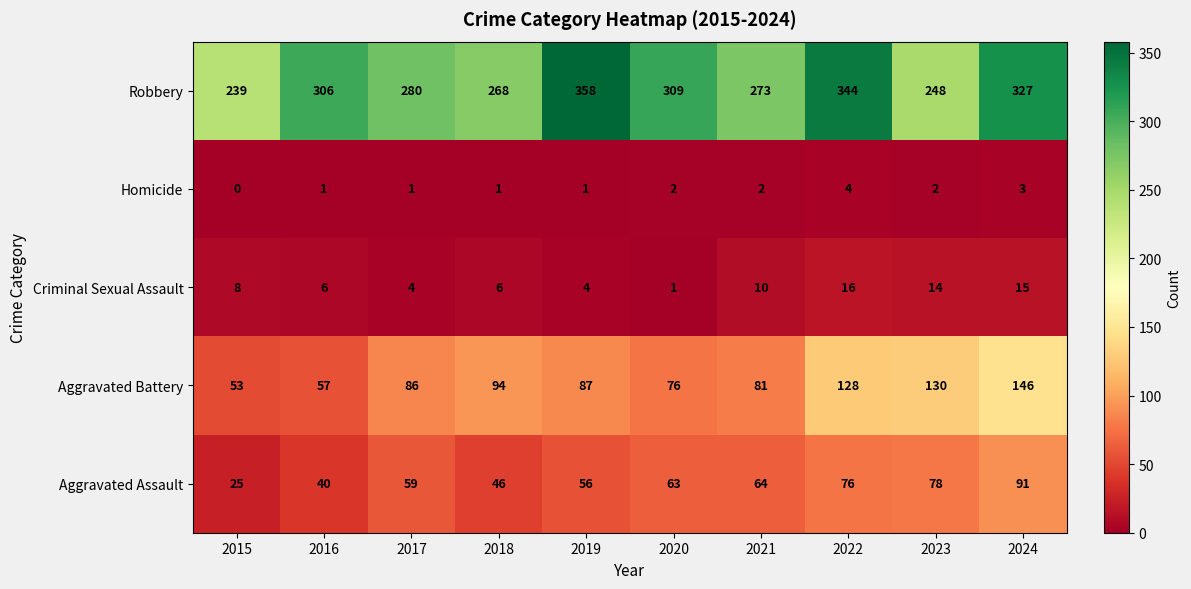

Count the number of data series in this chart.

5